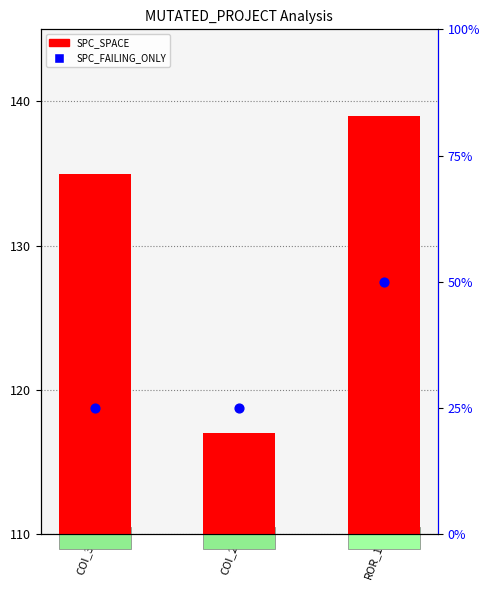

At which category is the sum across all series the highest?

ROR_1